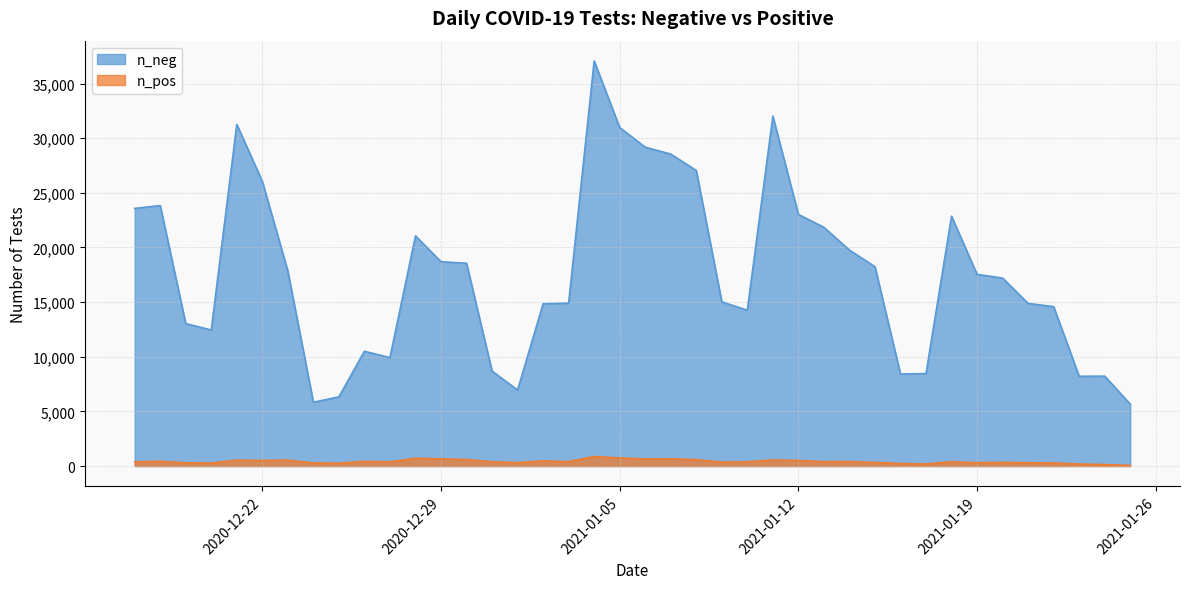

How many interior local peaks does the n_neg series have?

8